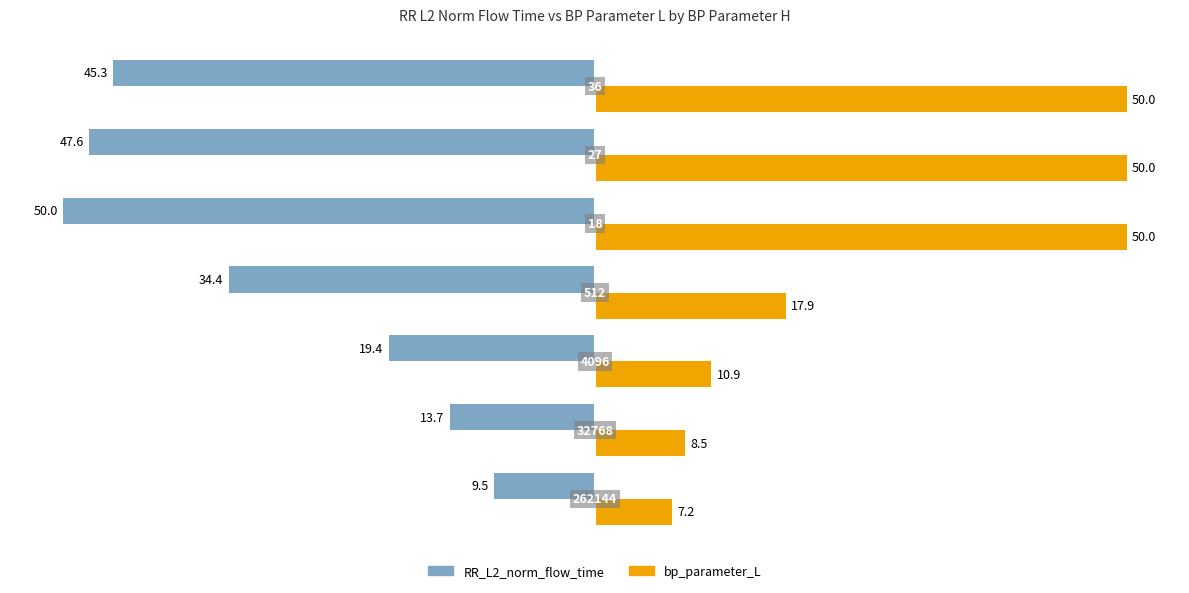

What are all the series names shown in the legend?

RR_L2_norm_flow_time, bp_parameter_L